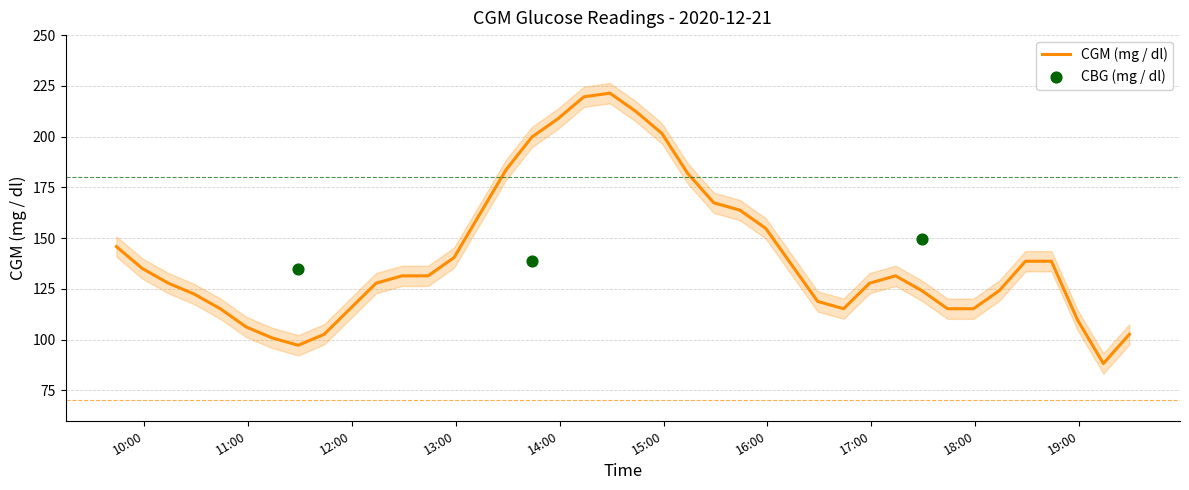

What is the change in value from 2020-12-21 13:59 to 2020-12-21 16:44?

-93.6